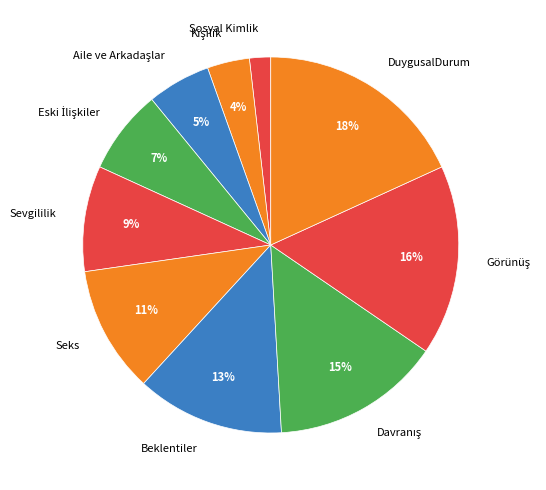

To the nearest percent, what is the difference between the largest and smallest slice percentages?

16%